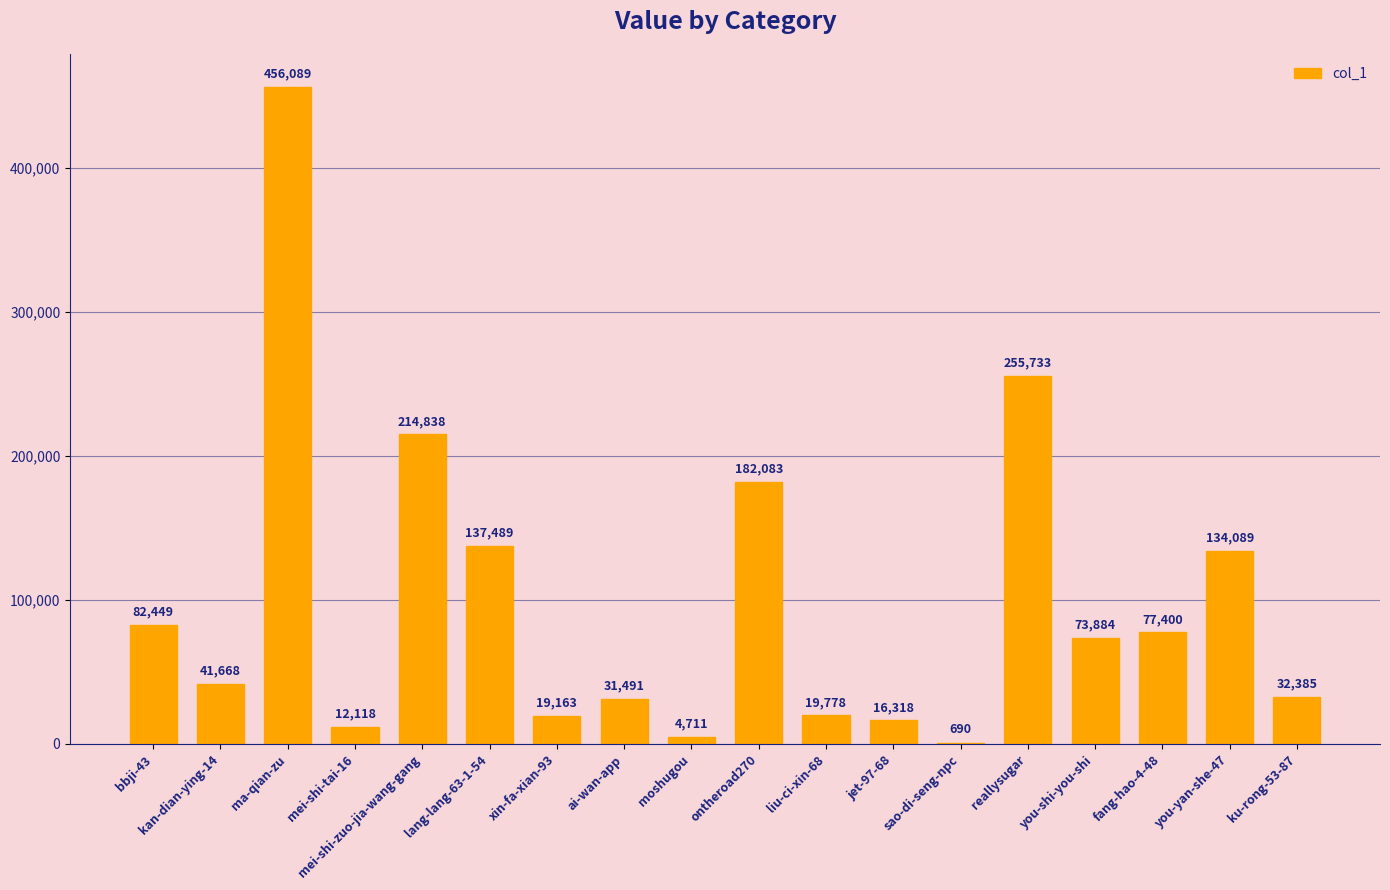

True or false: the data shows 456089 at ma-qian-zu.

True